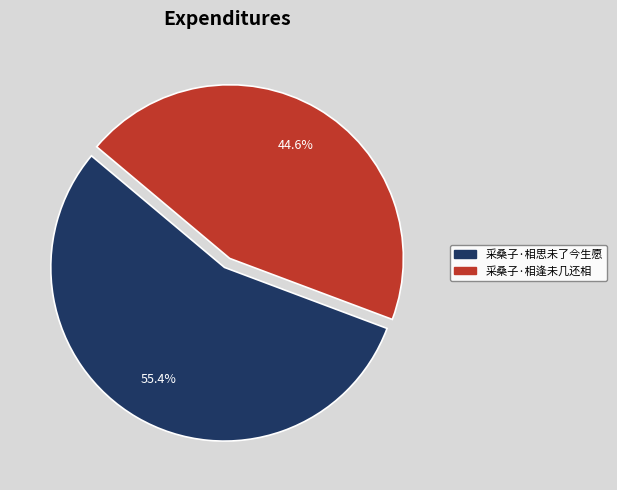

What is the smallest slice in the pie chart?

采桑子·相逢未几还相